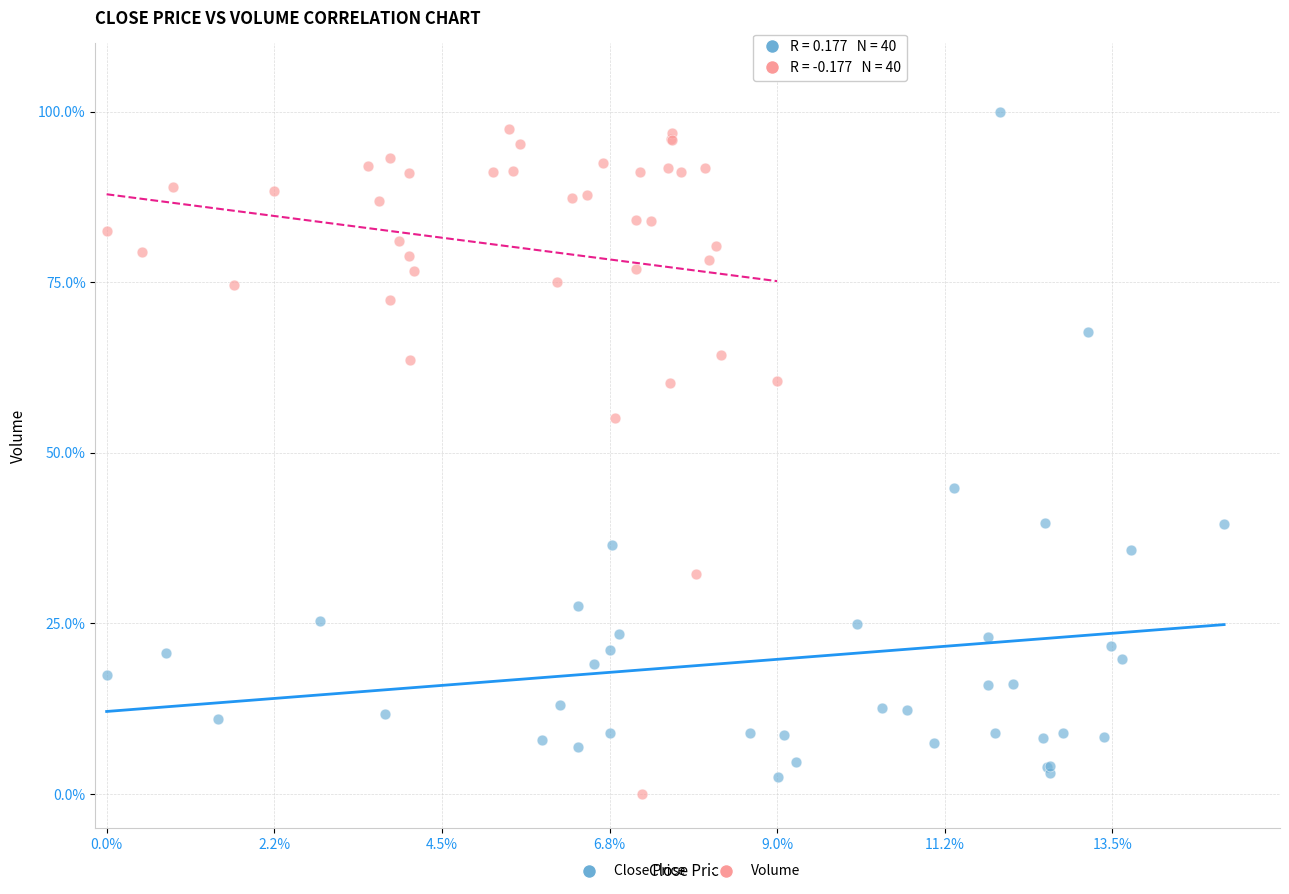

Which series reaches the minimum Y coordinate?

Volume